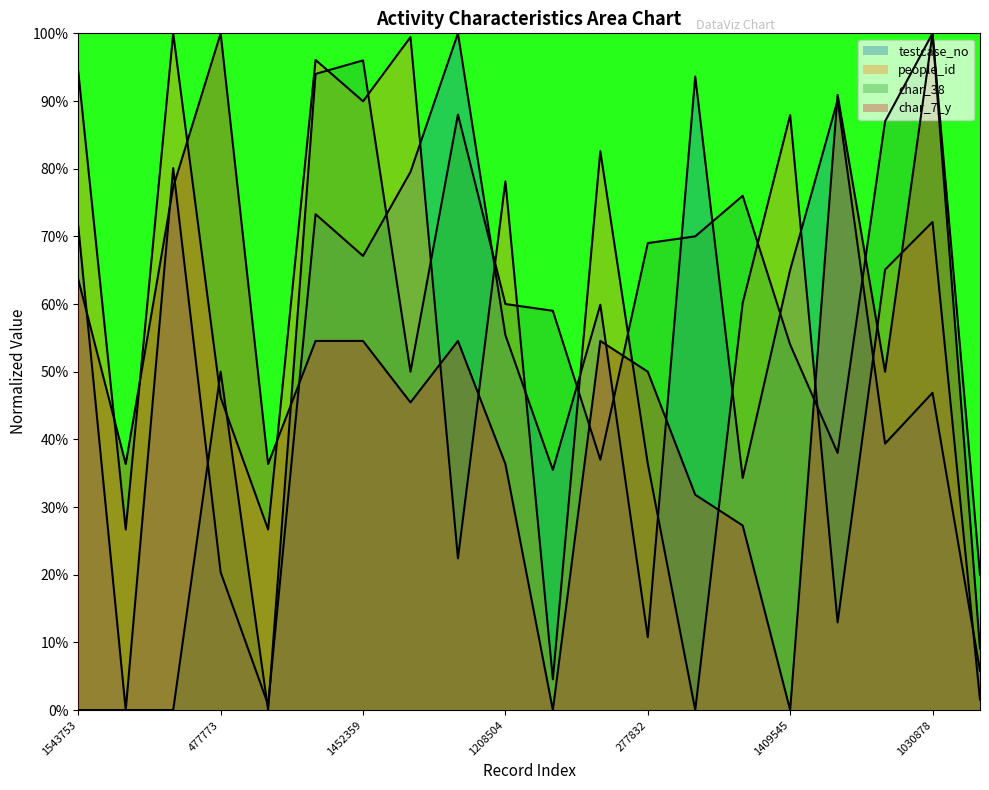

Where is the first local minimum for testcase_no?

53372